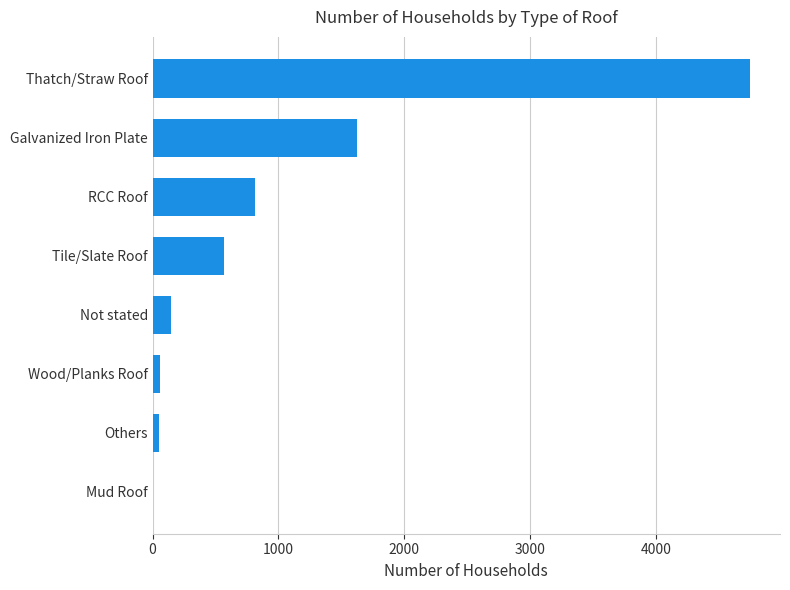

Where is the data nearest to the value 2375?

Galvanized Iron Plate